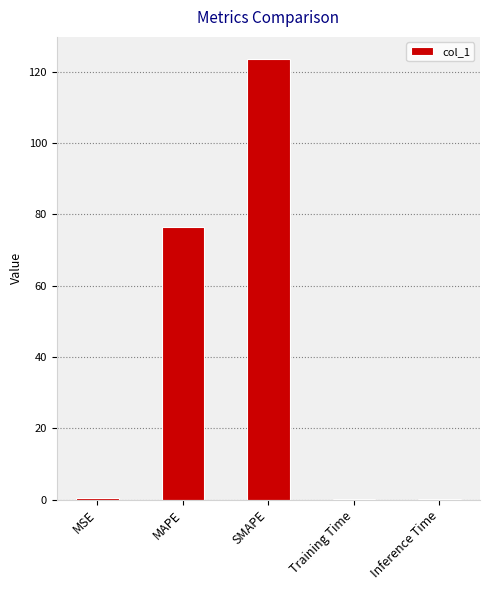

True or false: the data shows 123.6 at SMAPE.

True